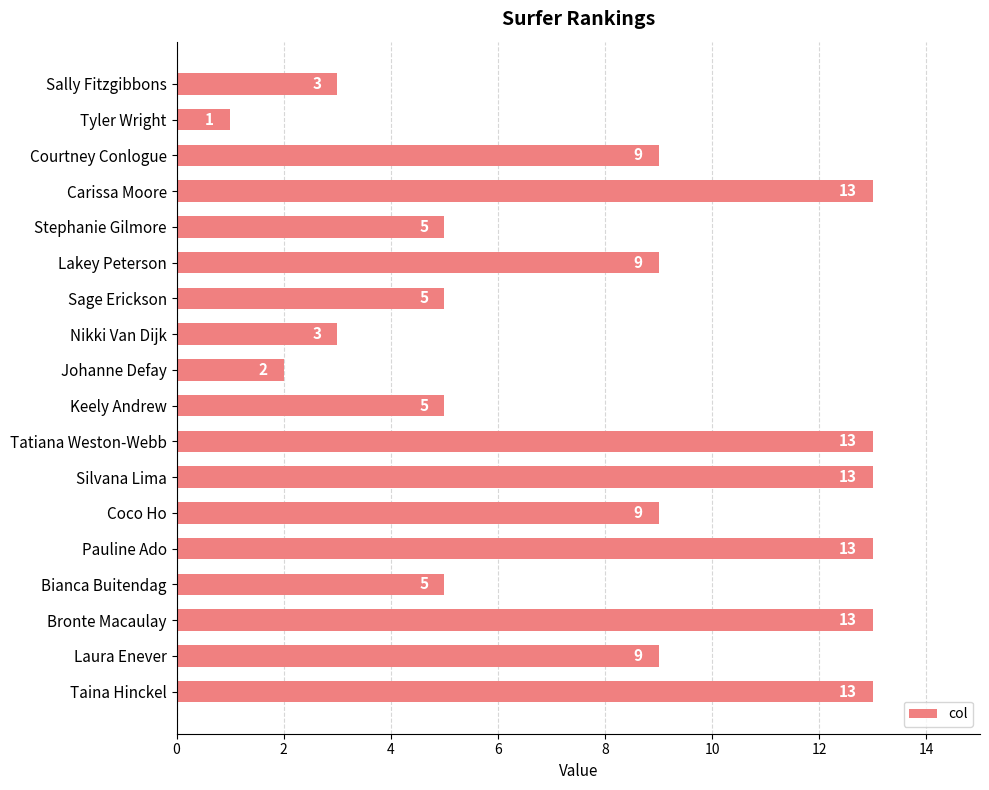

Reading top to bottom, extract all data points from this chart.

3	1	9	13	5	9	5	3	2	5	13	13	9	13	5	13	9	13